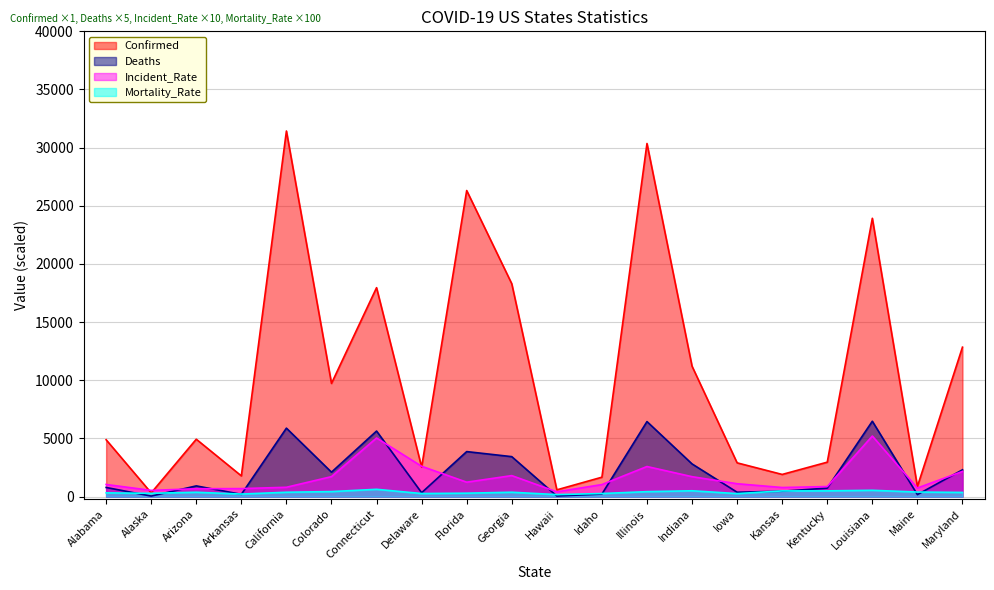

Which category has the highest value across all series?

California